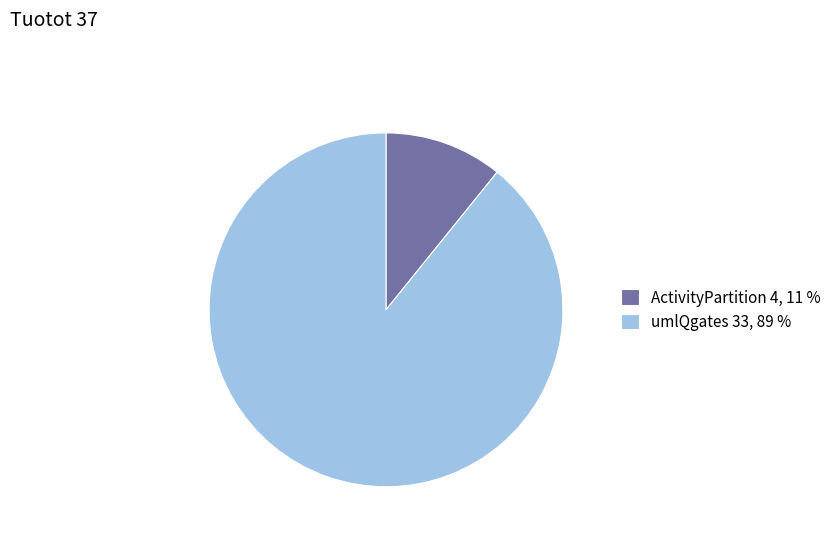

Rank the categories by value from lowest to highest.

ActivityPartition, umlQgates